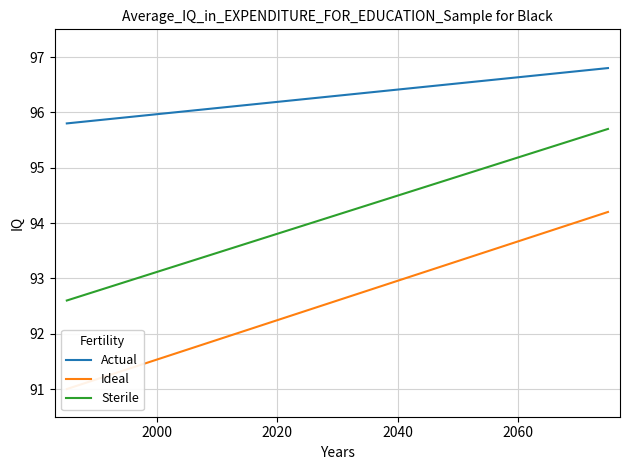

Is this an area chart (filled region under the line)?

No